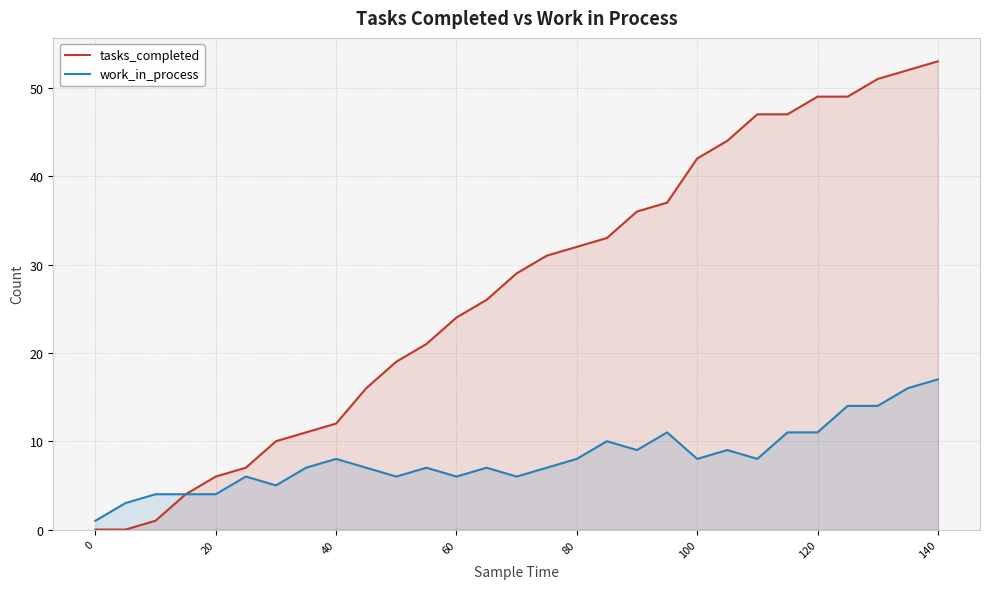

Does the chart display data point markers on the line(s)?

No